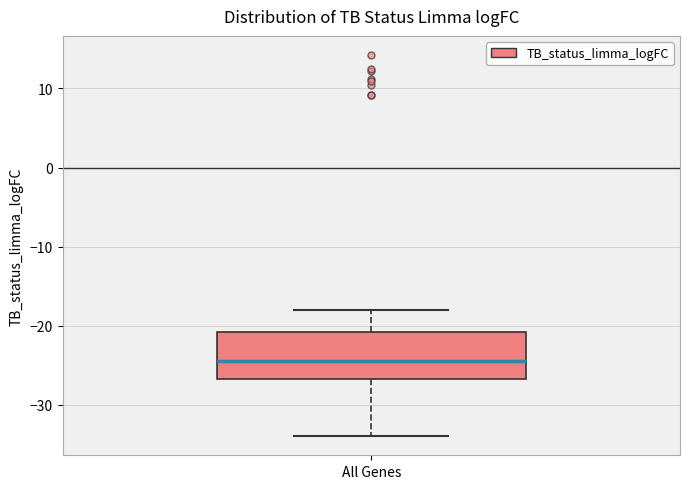

Where is the upper edge of the box for All Genes on the y-axis? The values are not printed on the chart, so give them approximately, as read against the axis.

-21